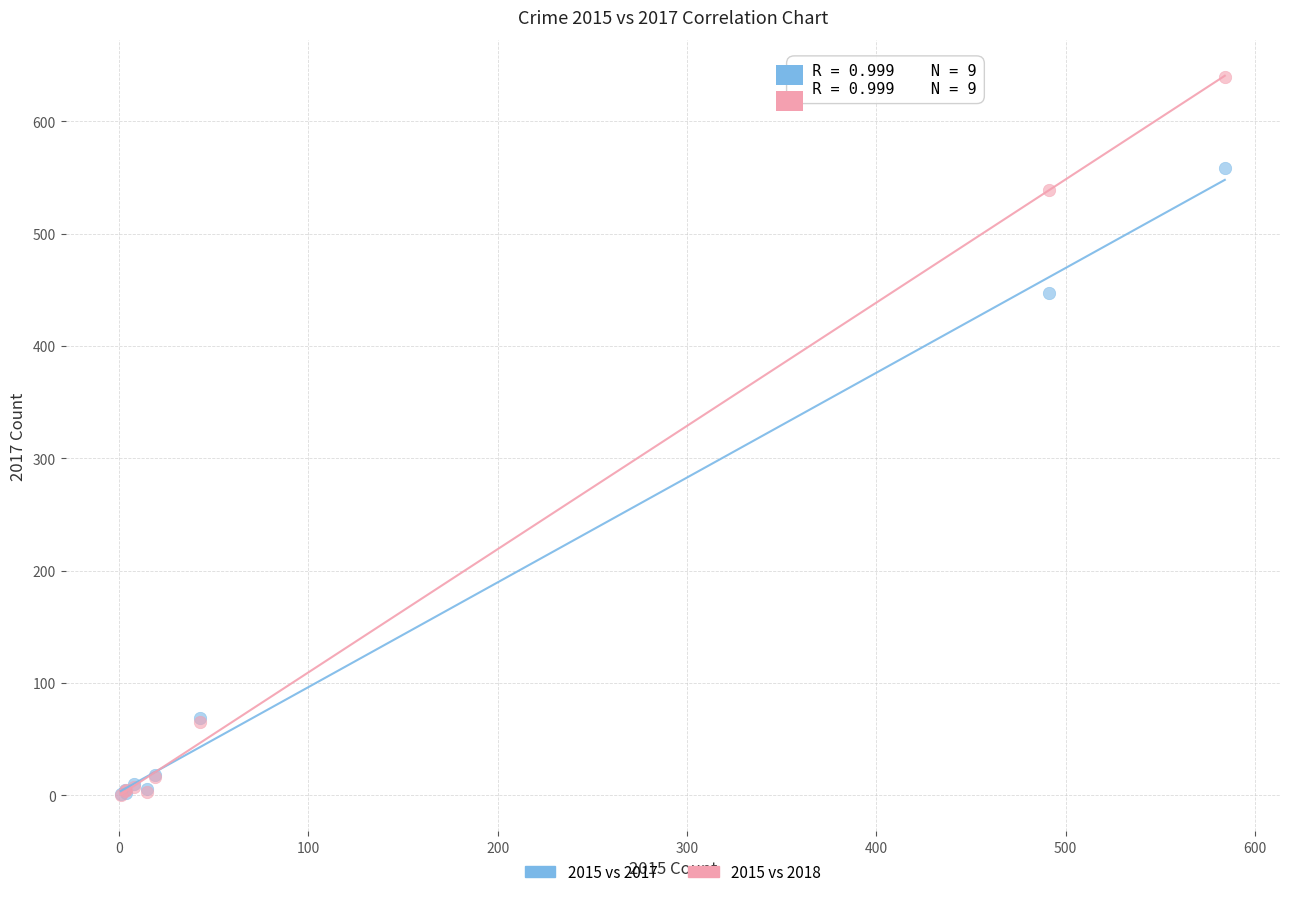

Across all series, what Y value is closest to 319?

447